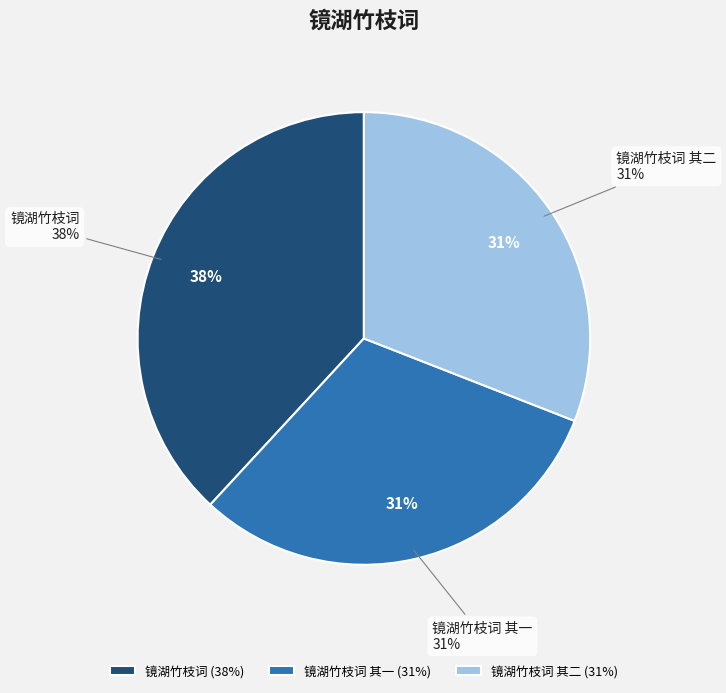

Rank the categories by value from highest to lowest.

镜湖竹枝词, 镜湖竹枝词 其二, 镜湖竹枝词 其一